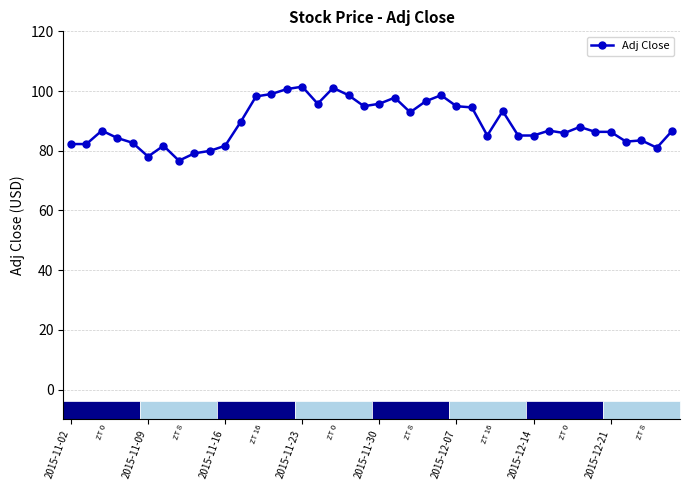

True or false: the data has more than 1 interior local peaks.

True